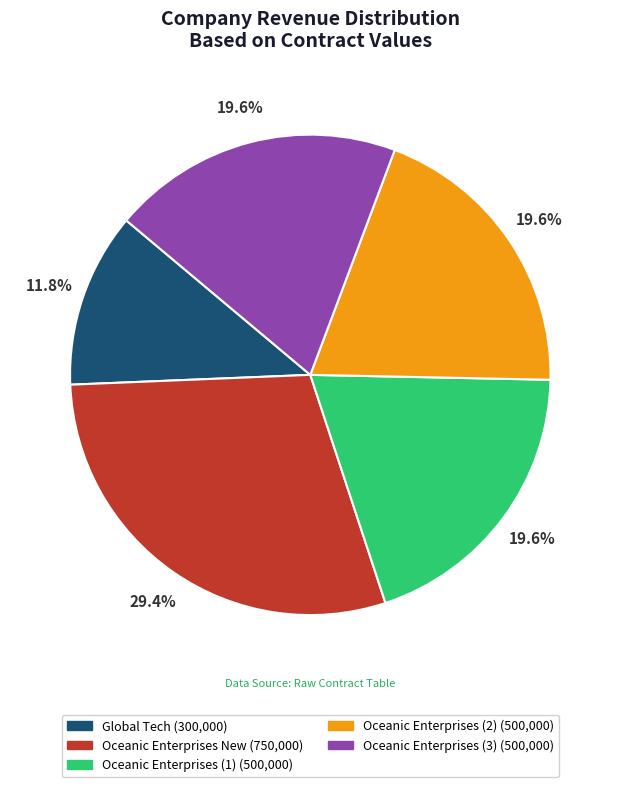

What is the ratio of the value at Oceanic Enterprises (2) to the value at Oceanic Enterprises (3)?

1.0